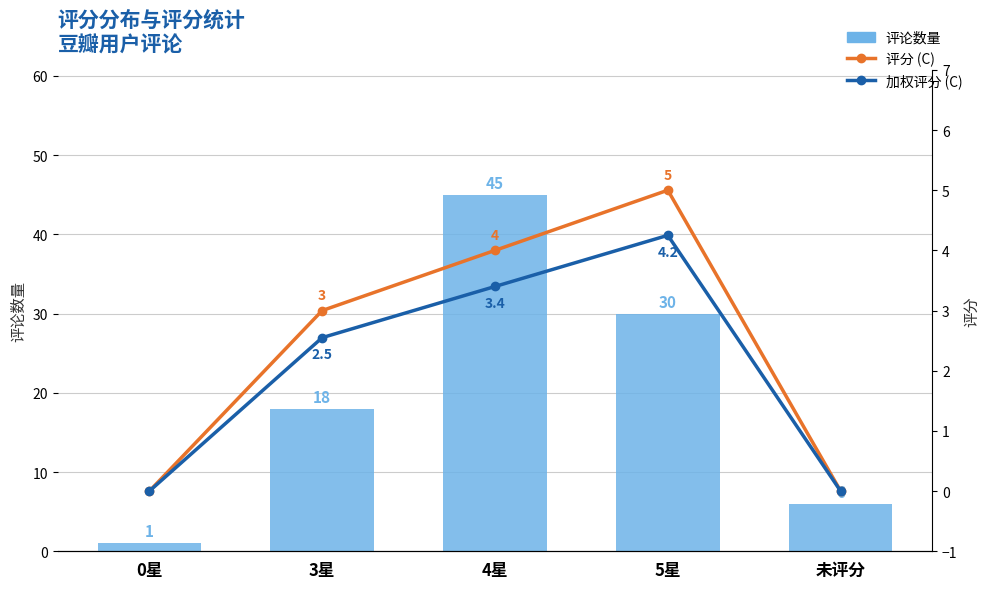

What is the average value of the 评分 (C) series?

2.4